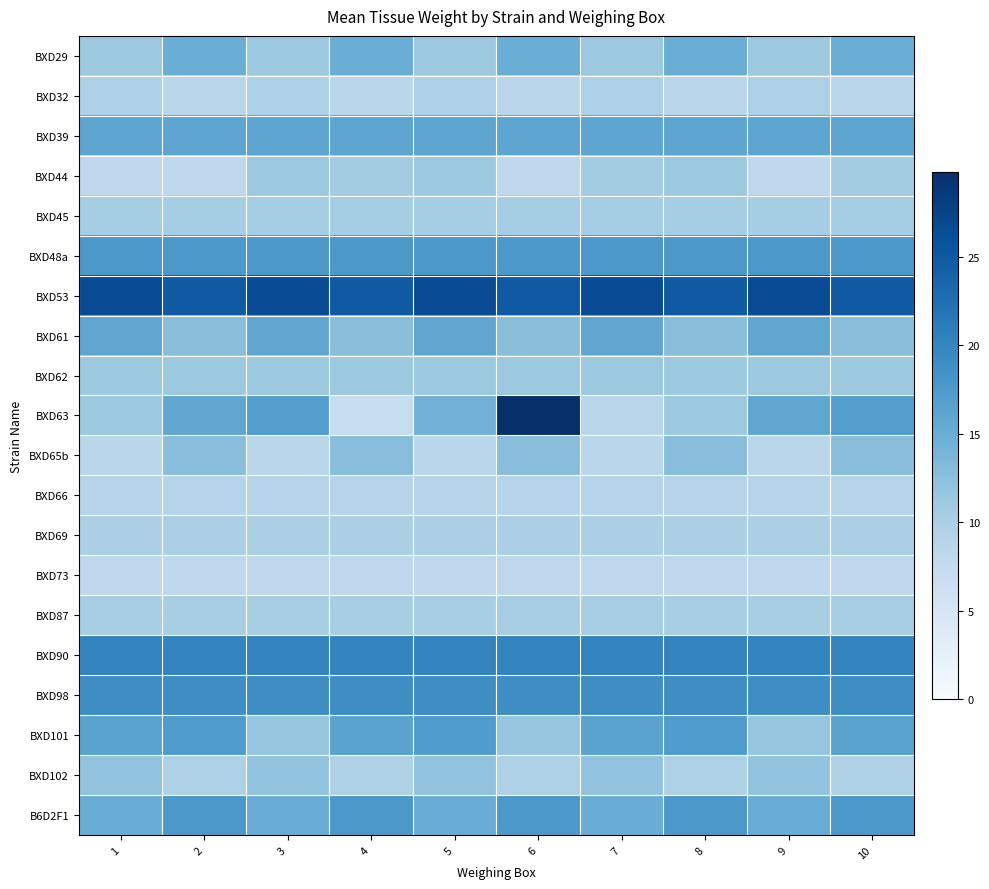

Between 1 and 10, which series saw the biggest shift?

BXD63